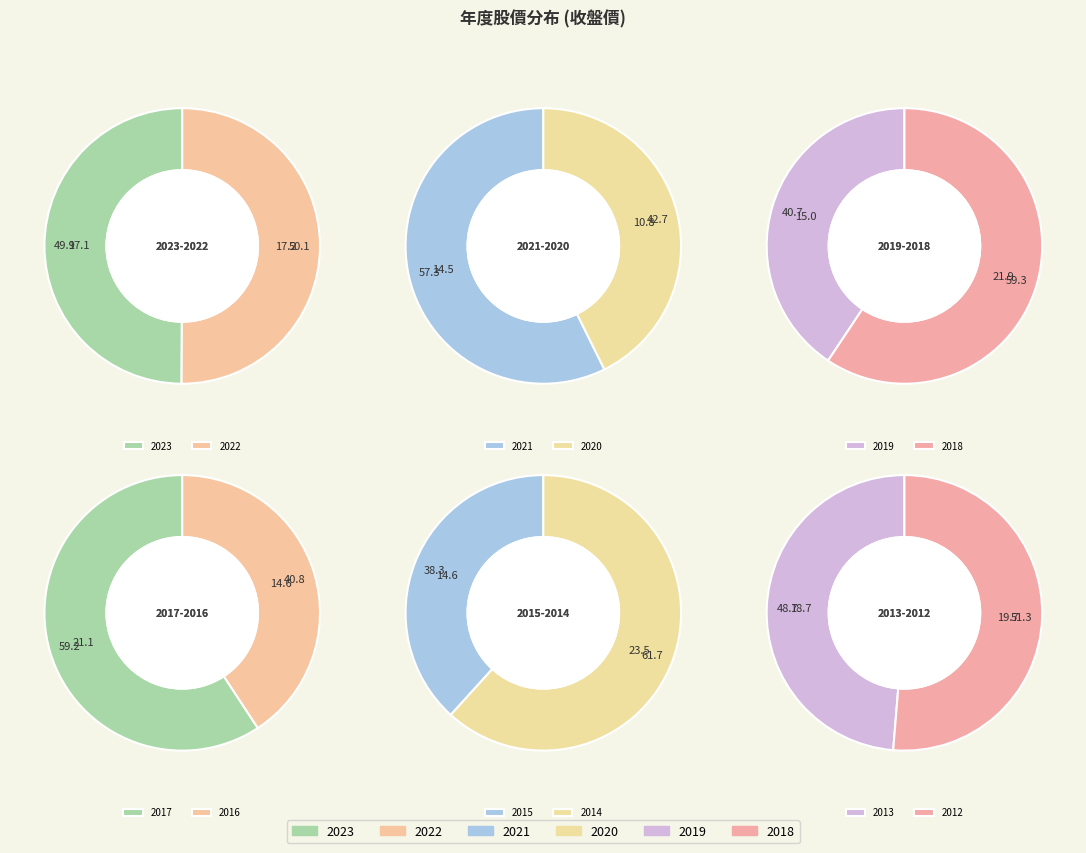

Is 2016 the majority of the pie?

No